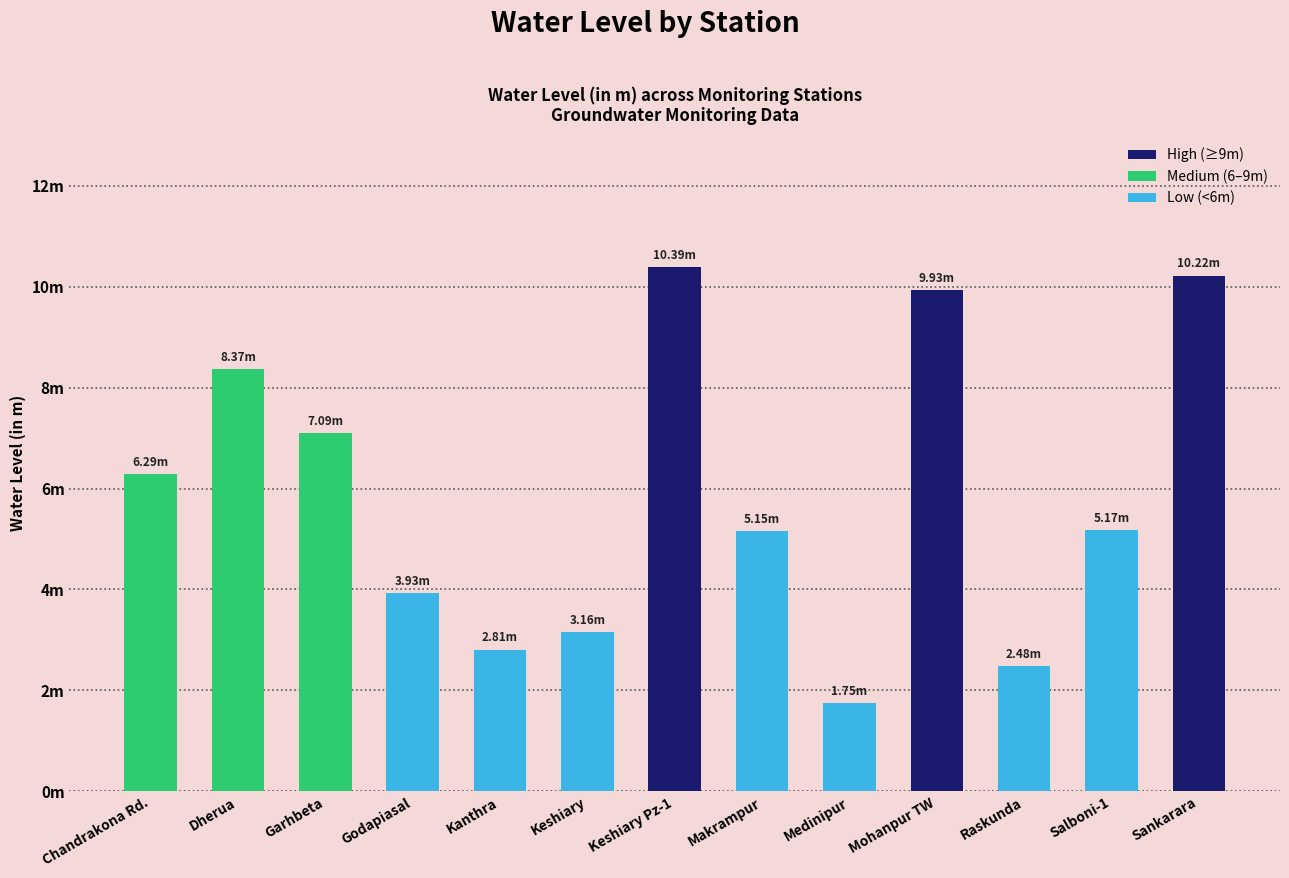

Are the bars horizontal?

No